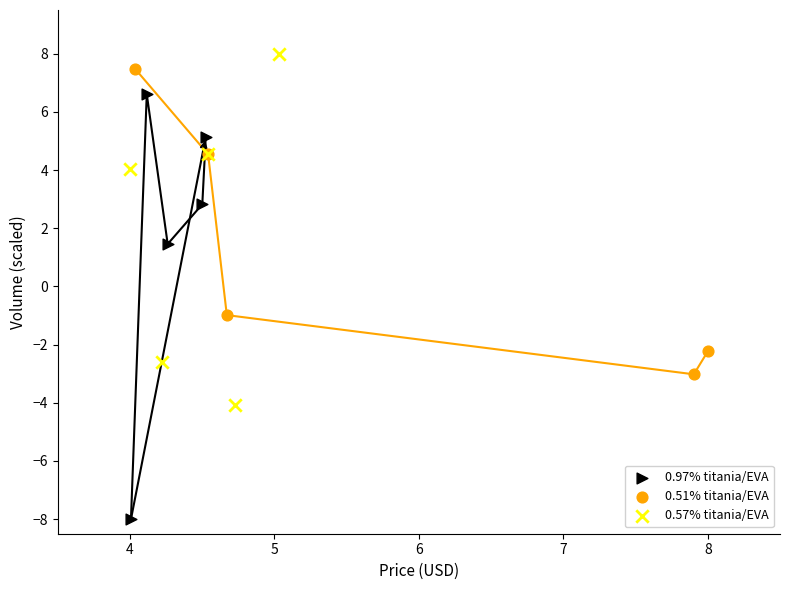

Which series reaches the minimum Y coordinate?

0.97% titania/EVA